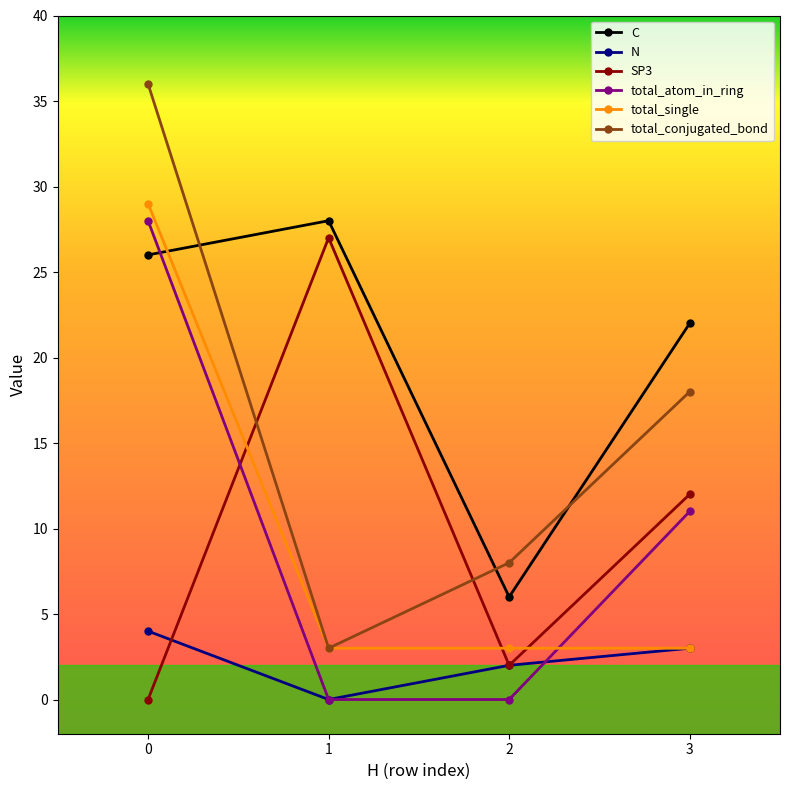

Is it true that total_single equals 3 at 3?

True